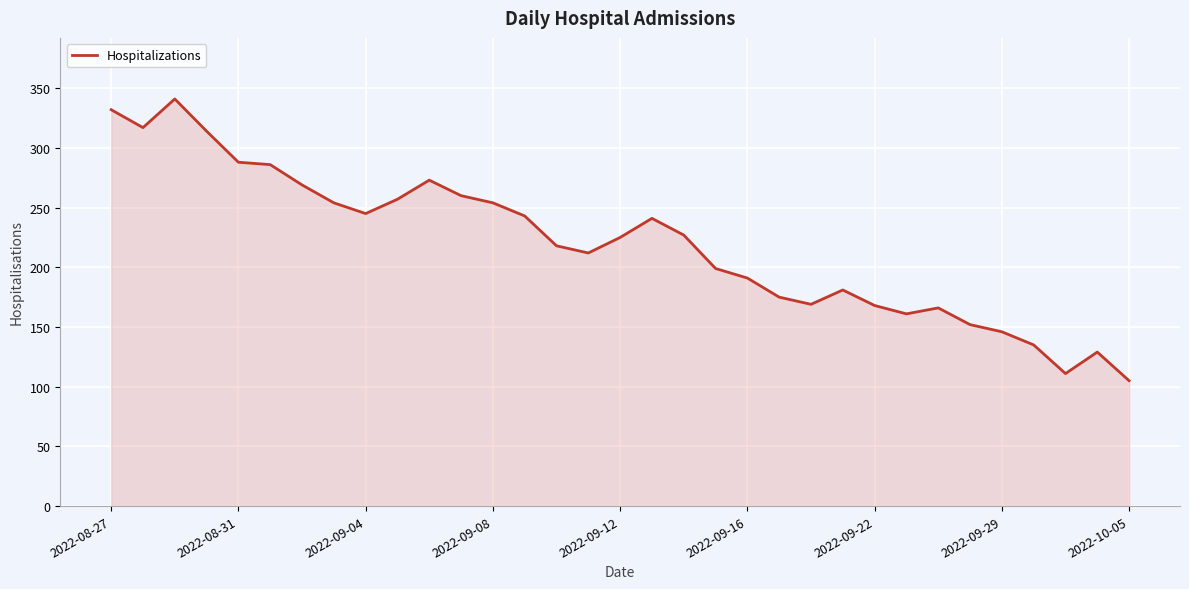

What is the greatest value displayed?

341